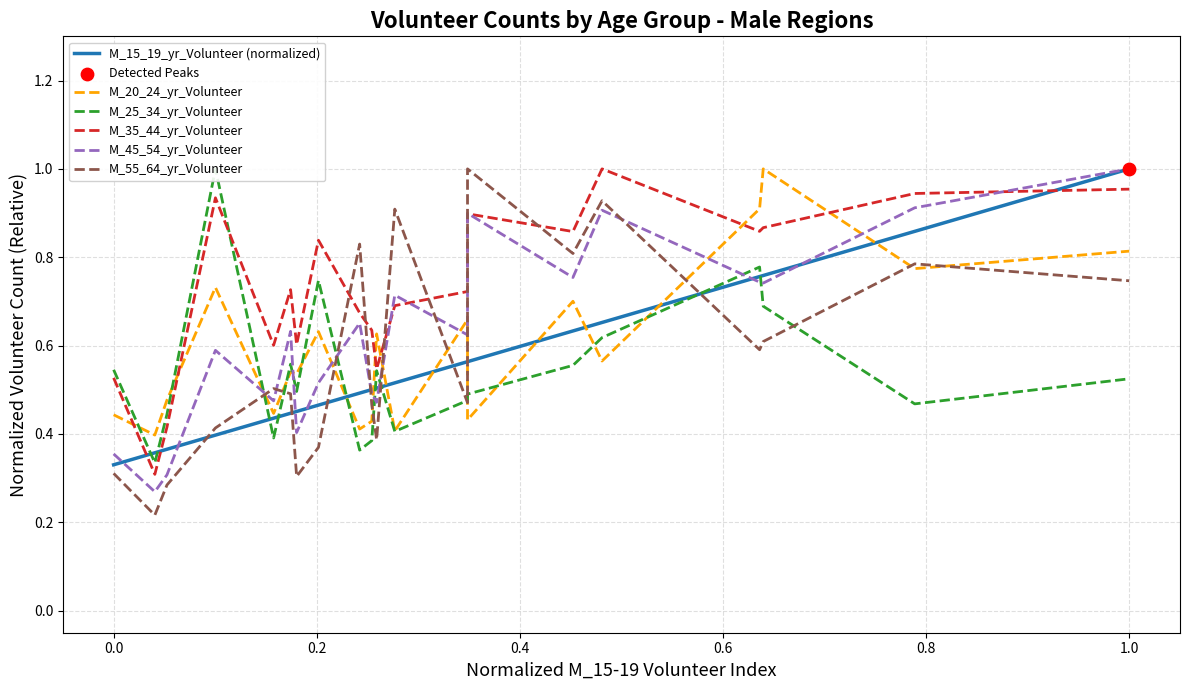

Which series has the widest spread of Y values?

M_55_64_yr_Volunteer